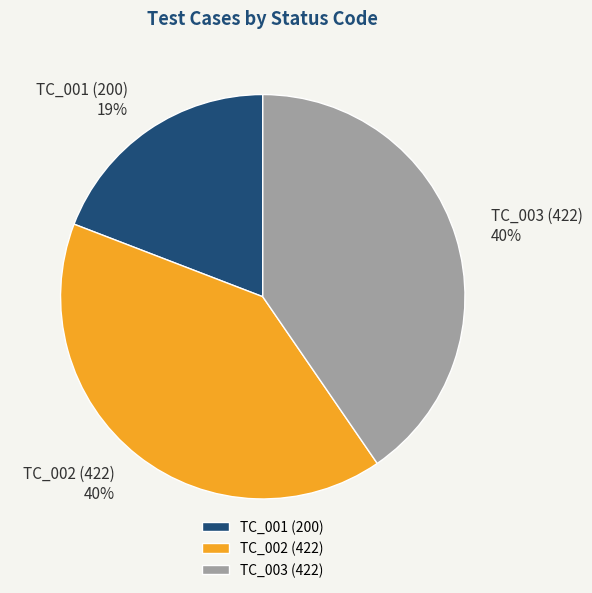

Do TC_002 (422) and TC_001 (200) together represent more than half of the pie?

Yes